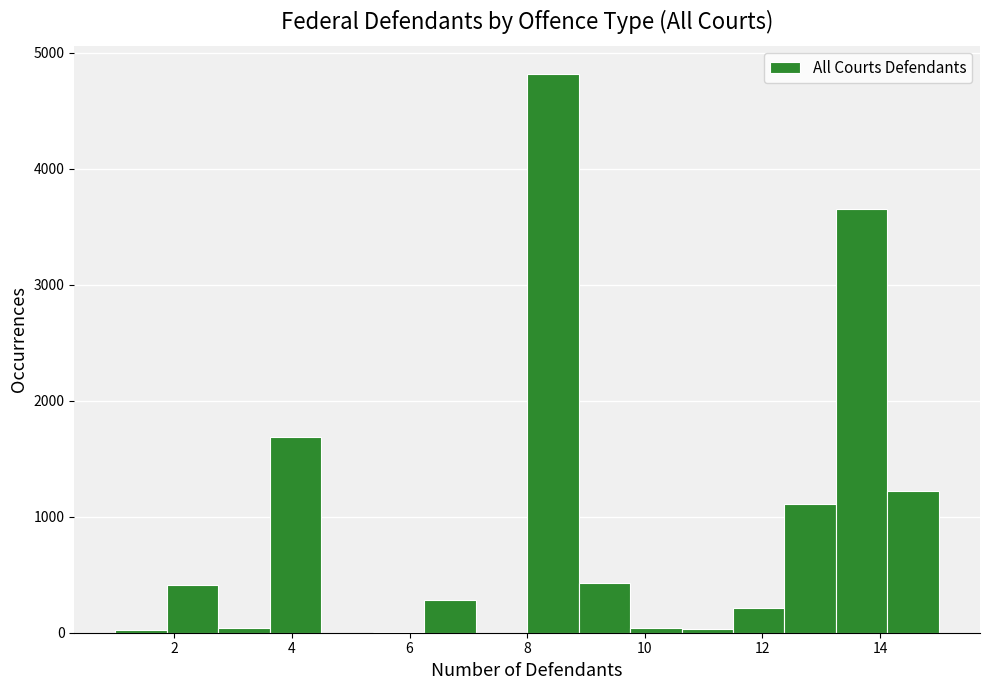

Reading left to right, transcribe this chart: for each bar, give the range it covers on the x-axis and its height. Neither the bar edges nor the heights are printed on the chart, so give them approximately, as read against the axes.

1.0 to 1.8: under 100
1.8 to 2.8: 400
2.8 to 3.6: under 100
3.6 to 4.6: 1700
4.6 to 5.4: 0
5.4 to 6.2: under 100
6.2 to 7.2: 300
7.2 to 8.0: 0
8.0 to 8.8: 4800
8.8 to 9.8: 400
9.8 to 10.6: under 100
10.6 to 11.6: under 100
11.6 to 12.4: 200
12.4 to 13.2: 1100
13.2 to 14.2: 3700
14.2 to 15.0: 1200